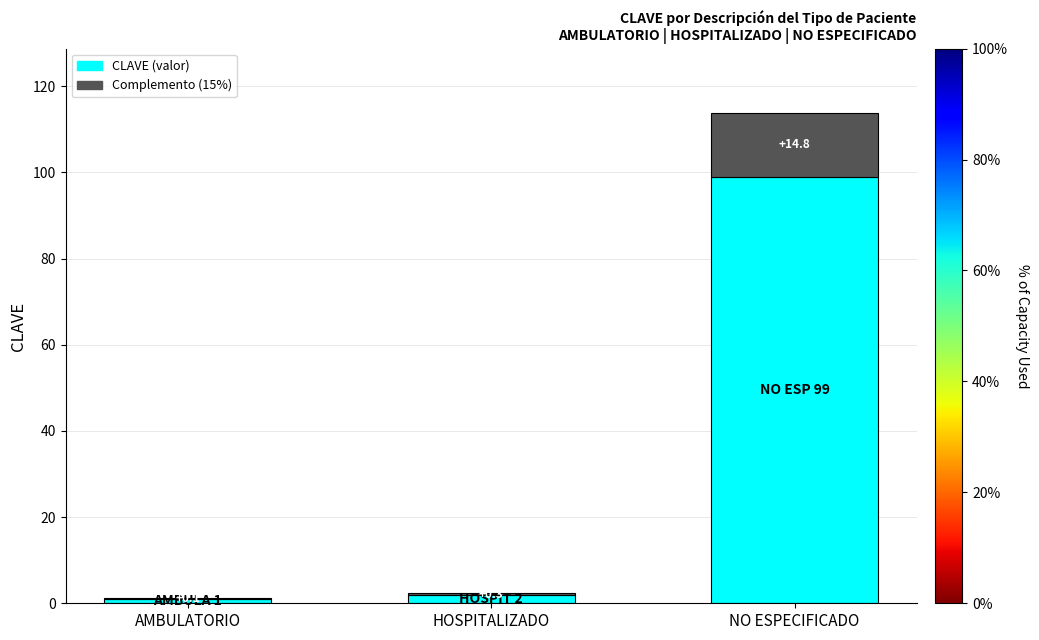

At which category is the sum across all series the highest?

NO ESPECIFICADO